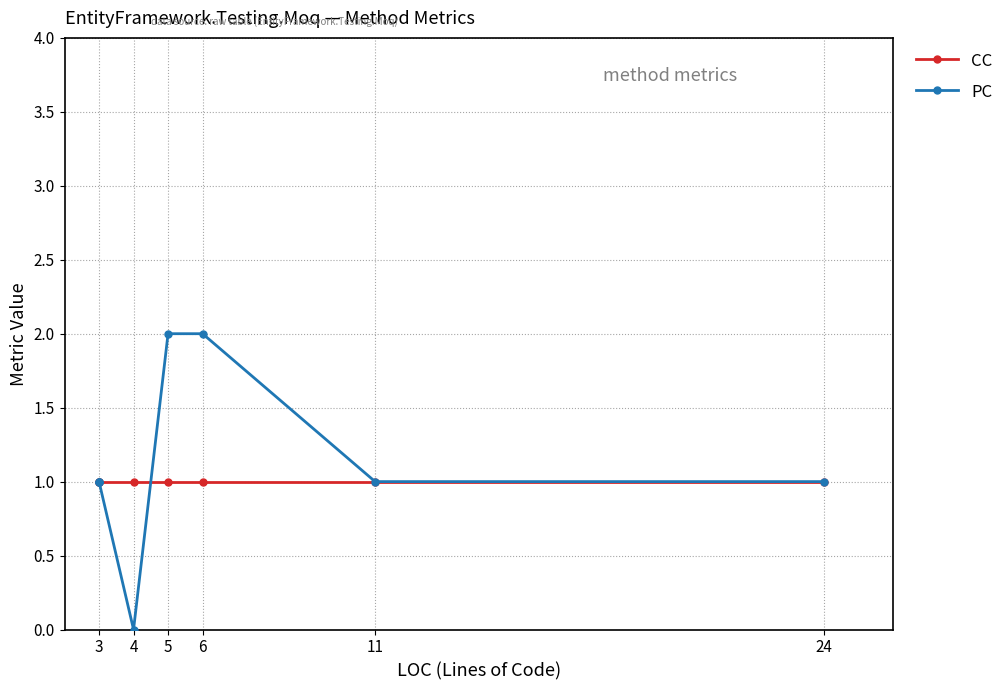

How many intersections are there between PC and CC?

1